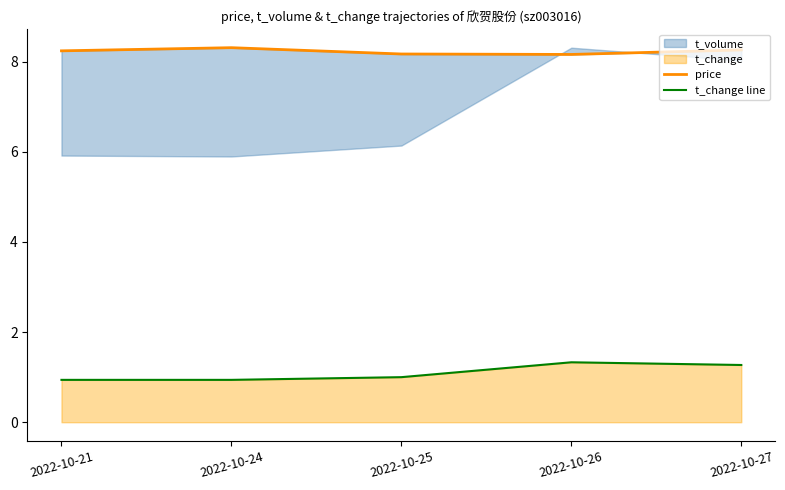

Which series changed the most between 2022-10-24 and 2022-10-25?

price